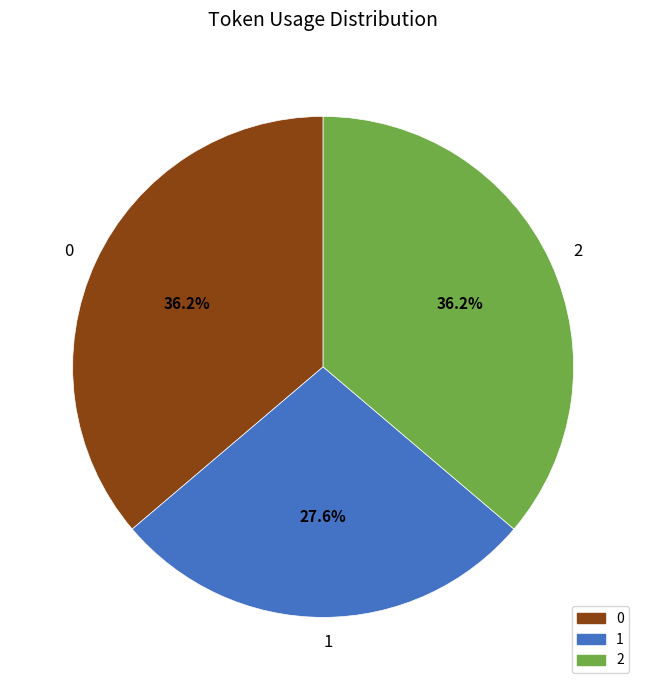

To the nearest percent, what is the difference between the largest and smallest slice percentages?

9%